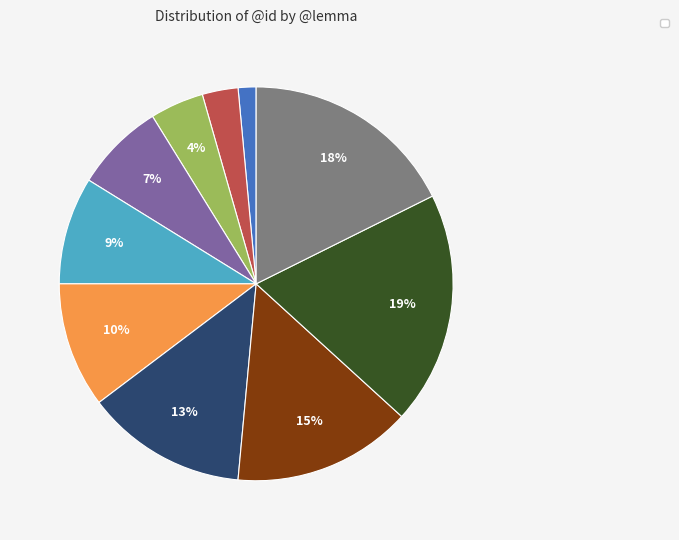

Is there any slice that represents more than half of the pie?

No